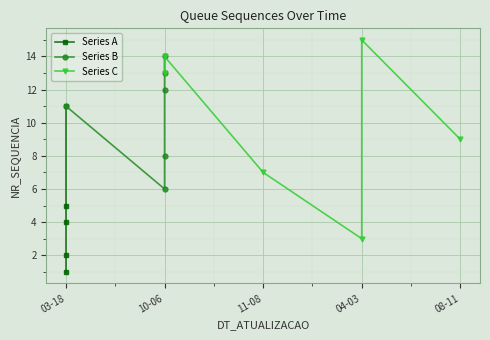

What is the value of the 10th point from the left?

6